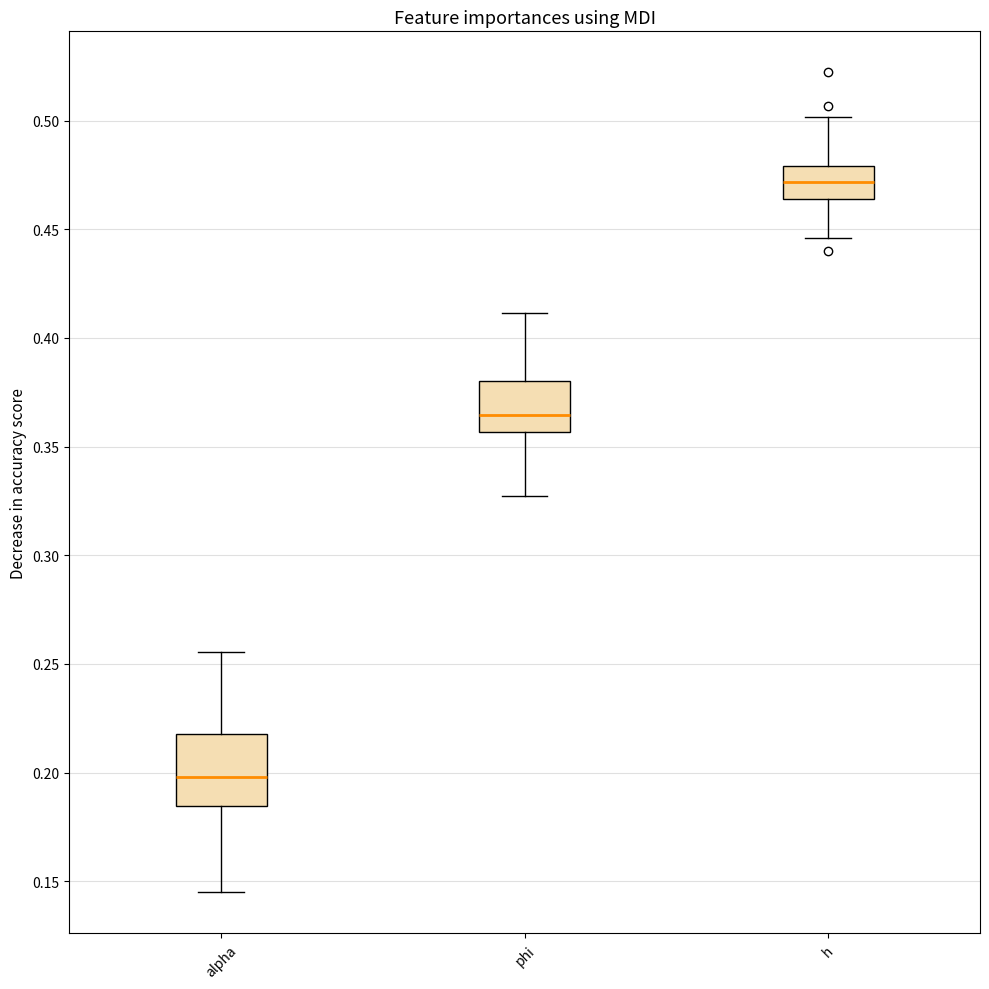

Where does the median line of the box for h sit on the y-axis? The values are not printed on the chart, so give them approximately, as read against the axis.

0.470